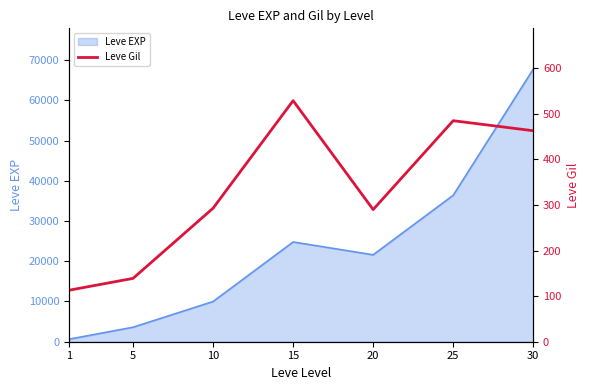

Rank the categories by Leve EXP value from lowest to highest.

1, 5, 10, 20, 15, 25, 30